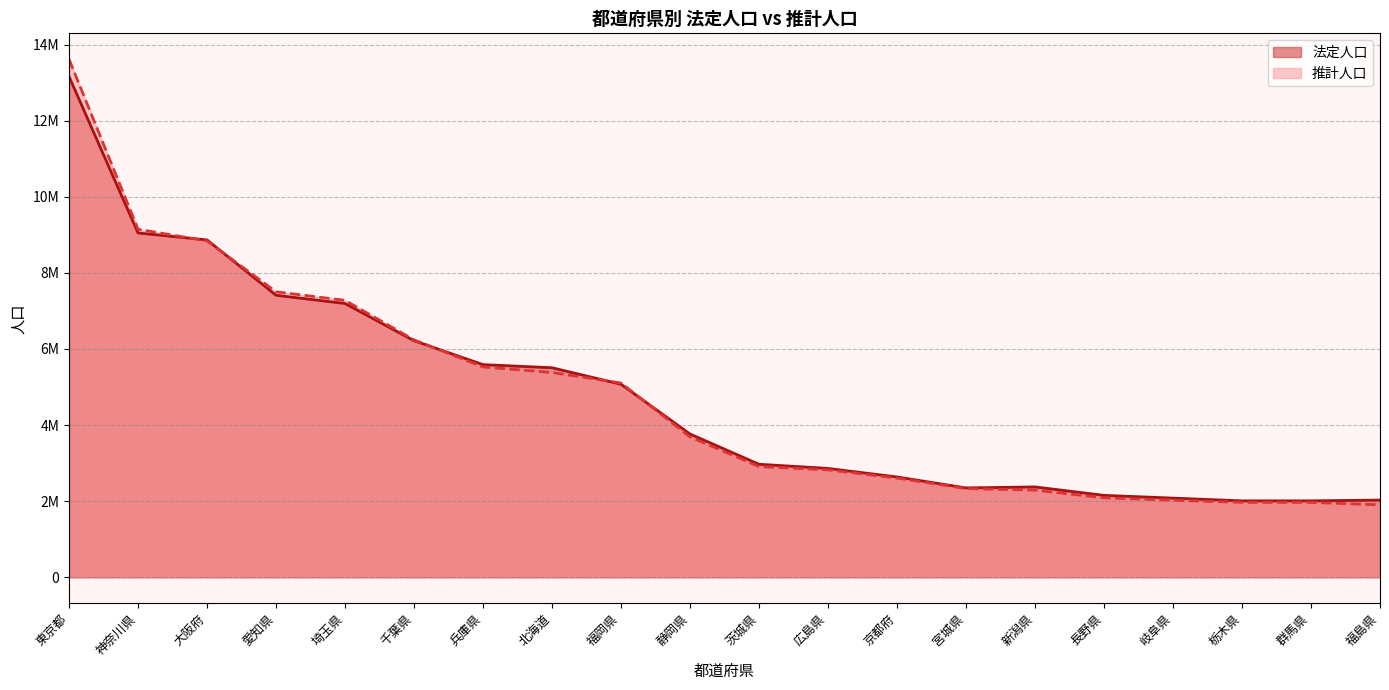

Reading right to left, what are all the values shown in this chart?

法定人口: 2029064	2008068	2007683	2080773	2152449	2374450	2348165	2636092	2860750	2969770	3765007	5071968	5506419	5588133	6216289	7194556	7410719	8865245	9048331	13159388
推計人口: 1903174	1967635	1969056	2024859	2088105	2290569	2330528	2607108	2822448	2909196	3688878	5104919	5381711	5526538	6238589	7277247	7501909	8838988	9146101	13613660